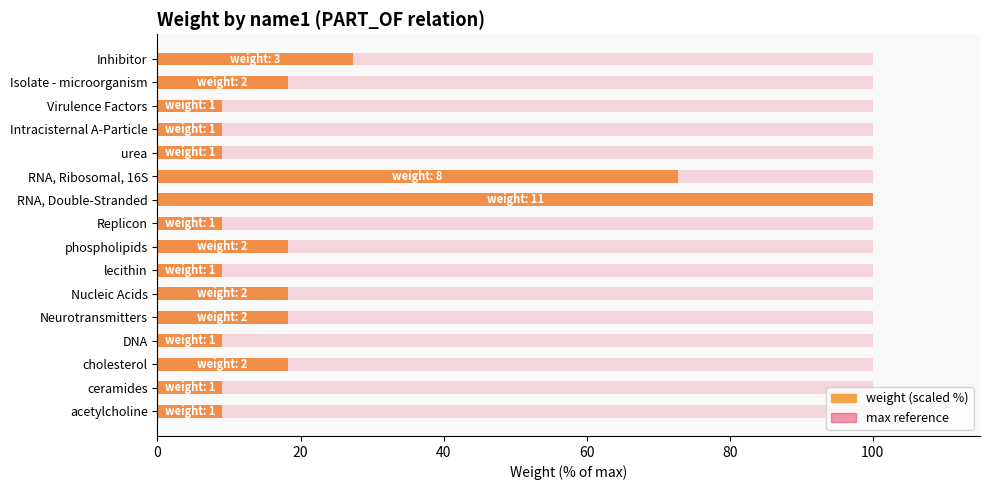

Does the chart contain stacked bars?

No